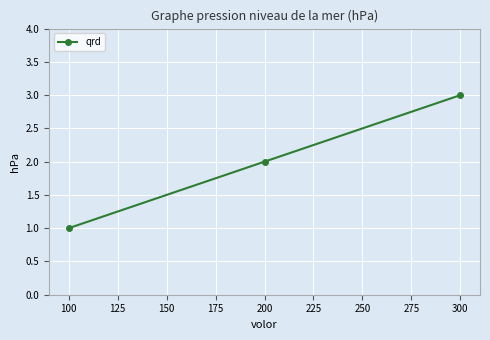

Which category has the lowest value across all series?

100